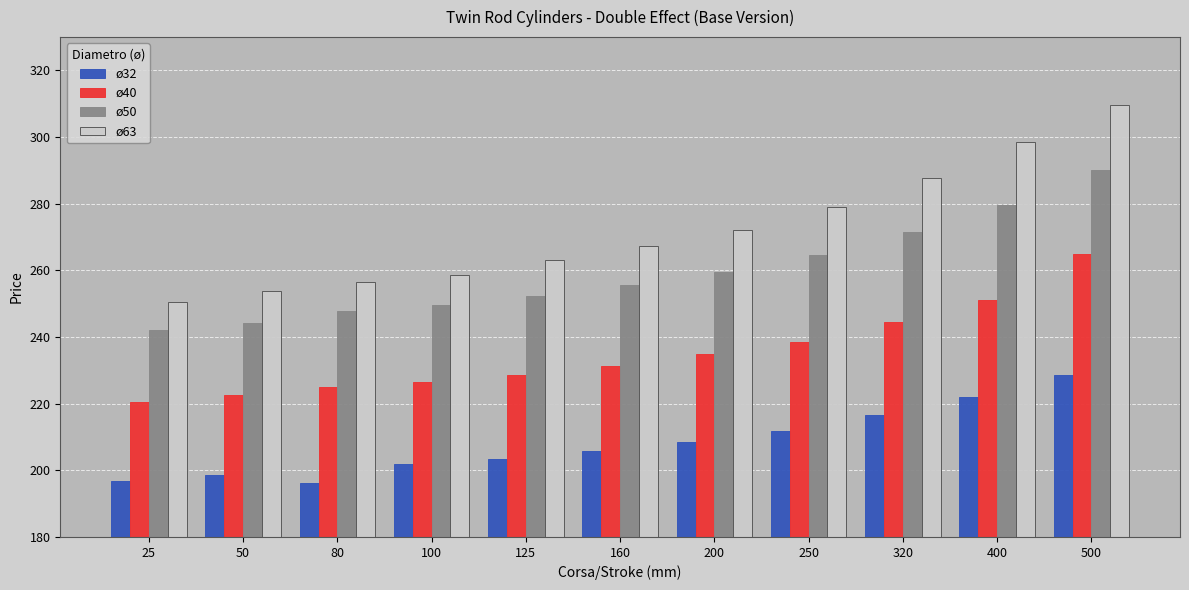

What are all the series names shown in the legend?

ø32, ø40, ø50, ø63